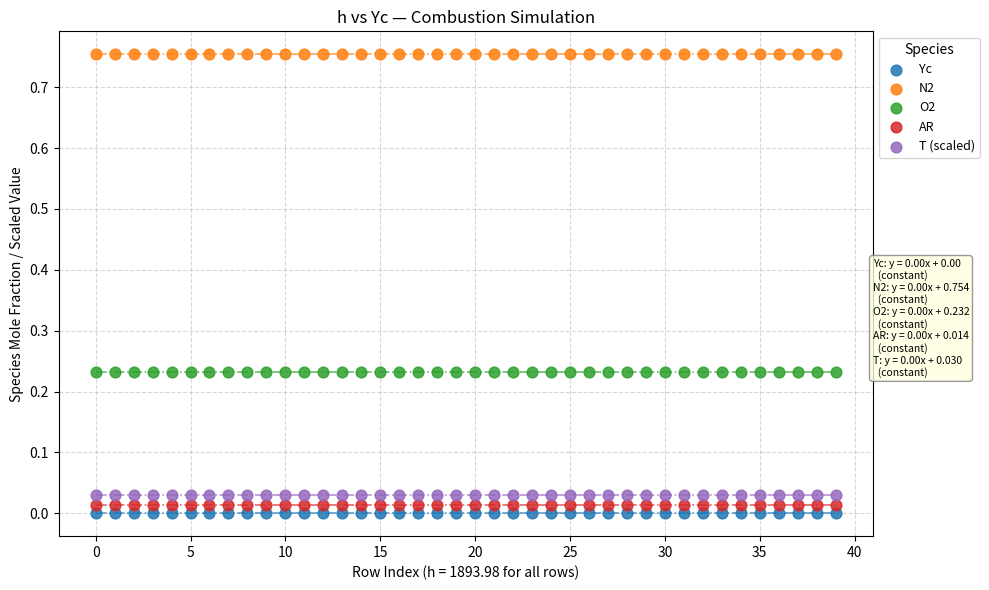

Which series contains the lowest Y value?

Yc